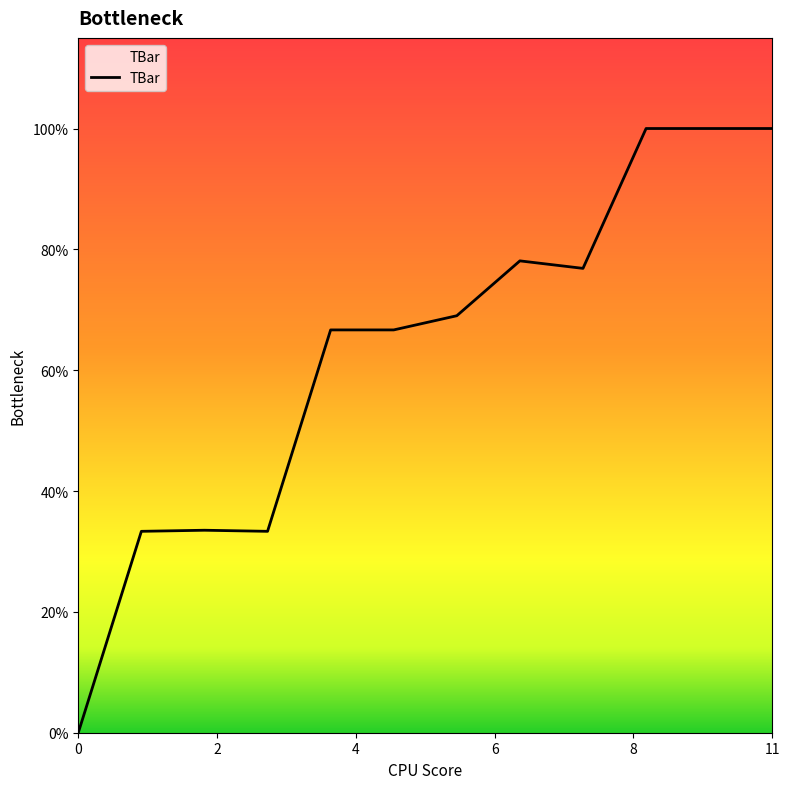

At which label is the value closest to 22?

2